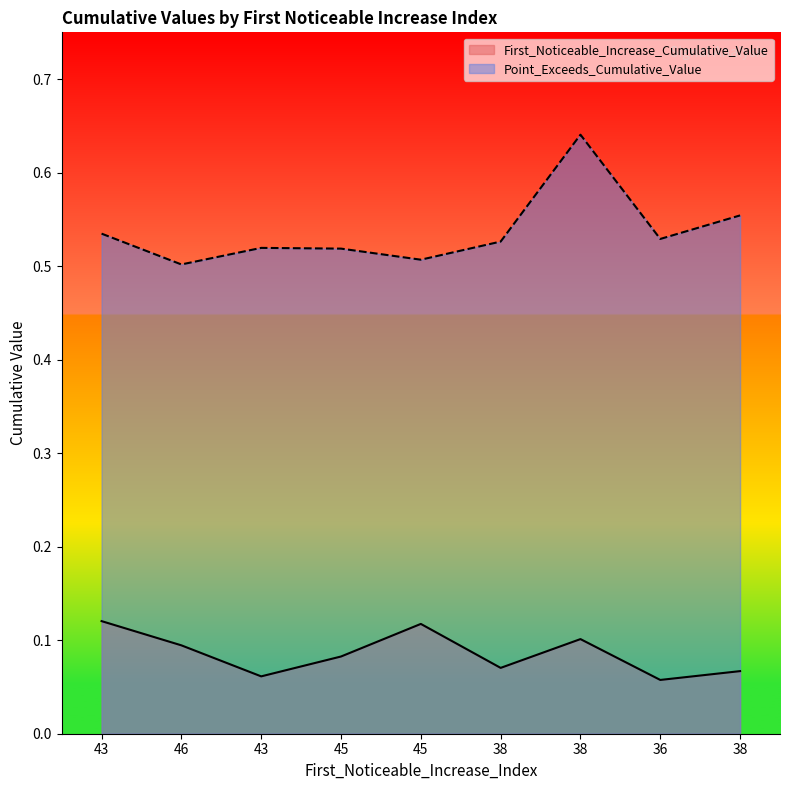

Rank the series at 45 from lowest to highest value.

First_Noticeable_Increase_Cumulative_Value, Point_Exceeds_Cumulative_Value